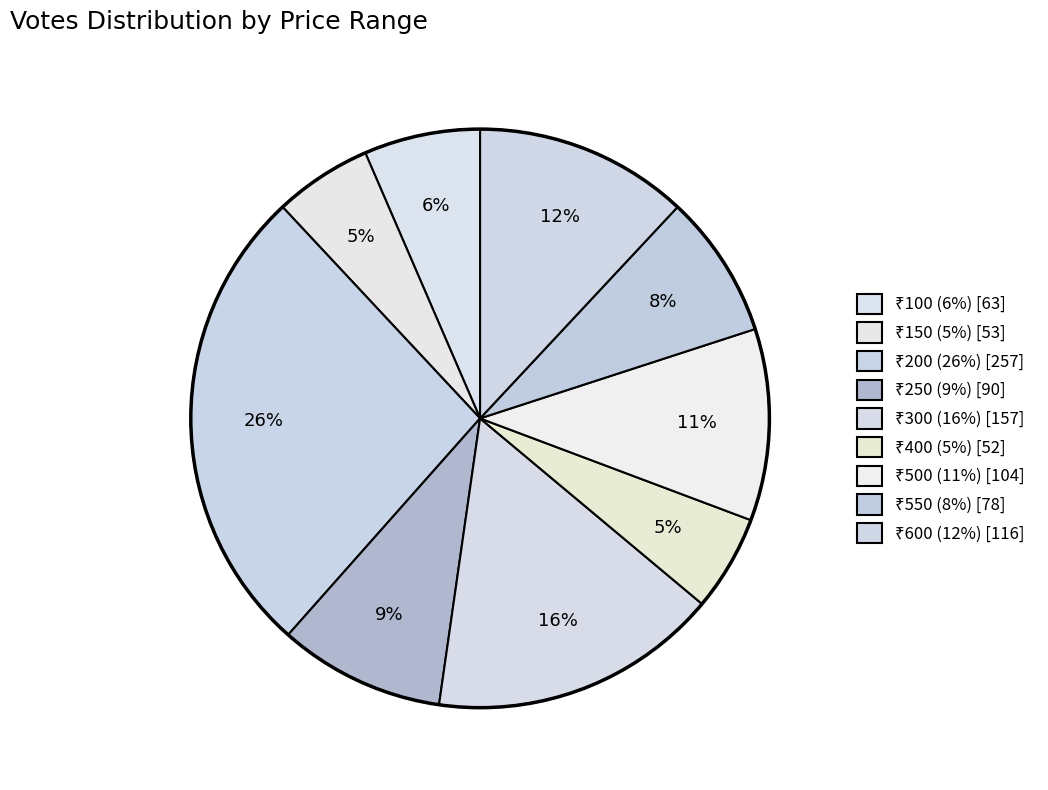

How many slices are in this pie chart?

9